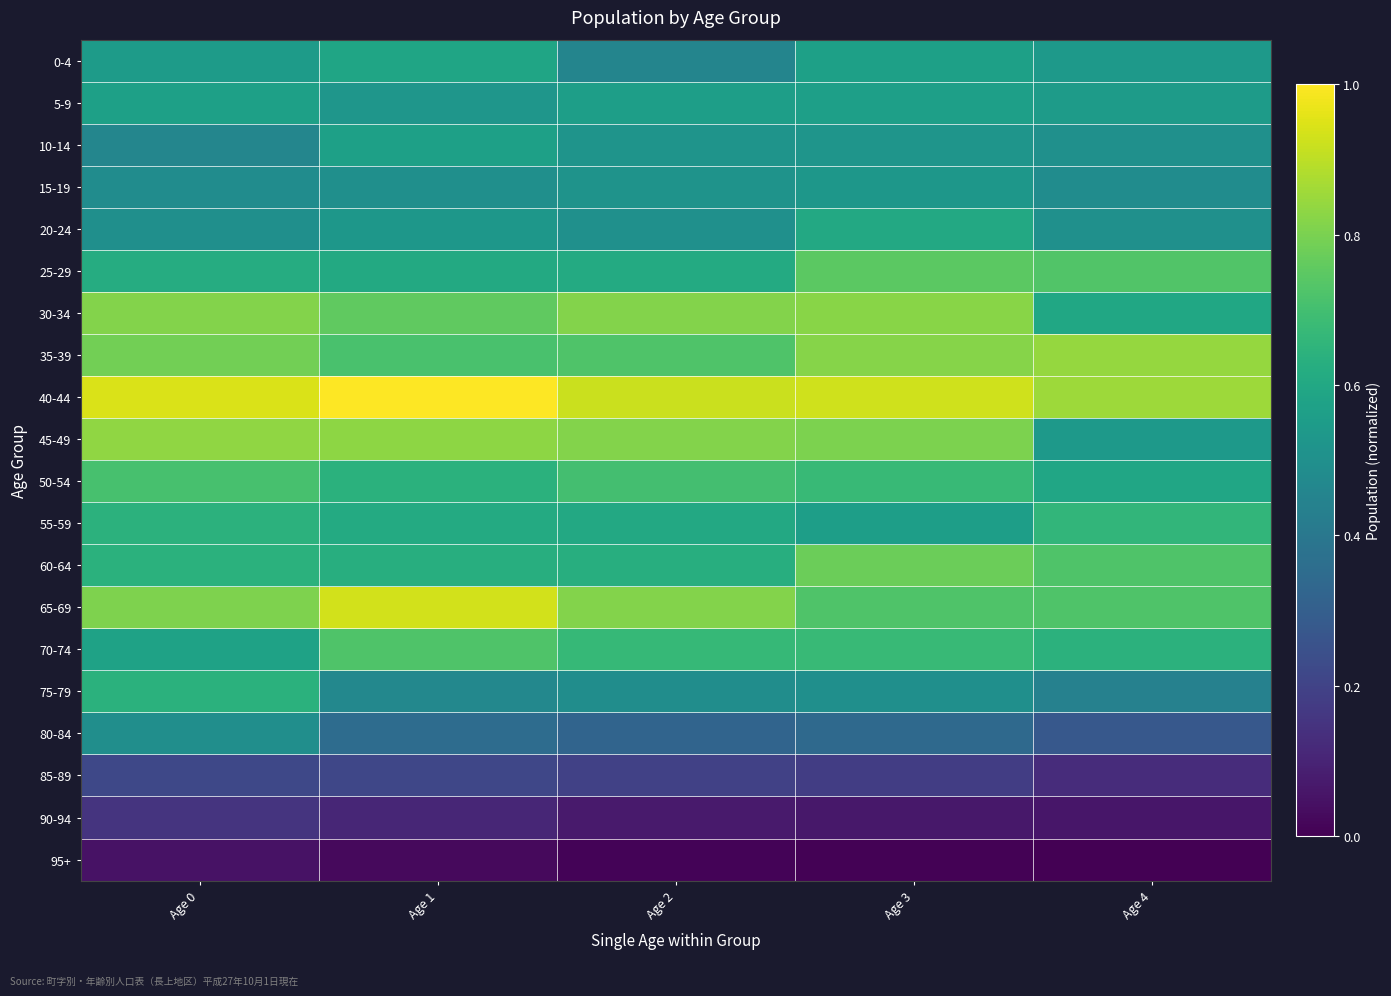

List the series in order of their peak value, highest first.

40-44, 65-69, 35-39, 45-49, 30-34, 60-64, 25-29, 70-74, 50-54, 55-59, 75-79, 20-24, 0-4, 5-9, 10-14, 15-19, 80-84, 85-89, 90-94, 95+